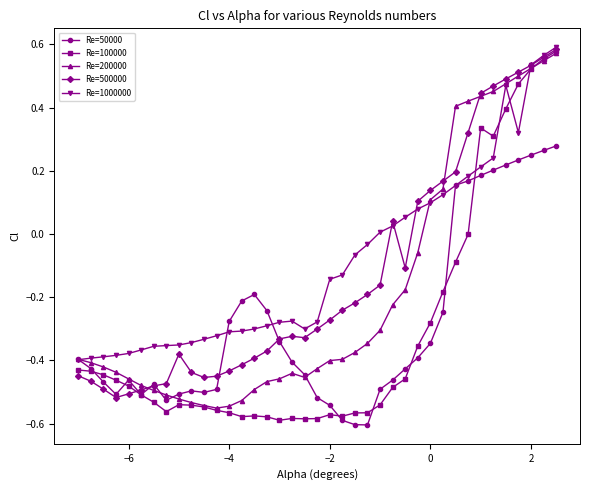

Which series has the widest spread of values?

Re=100000